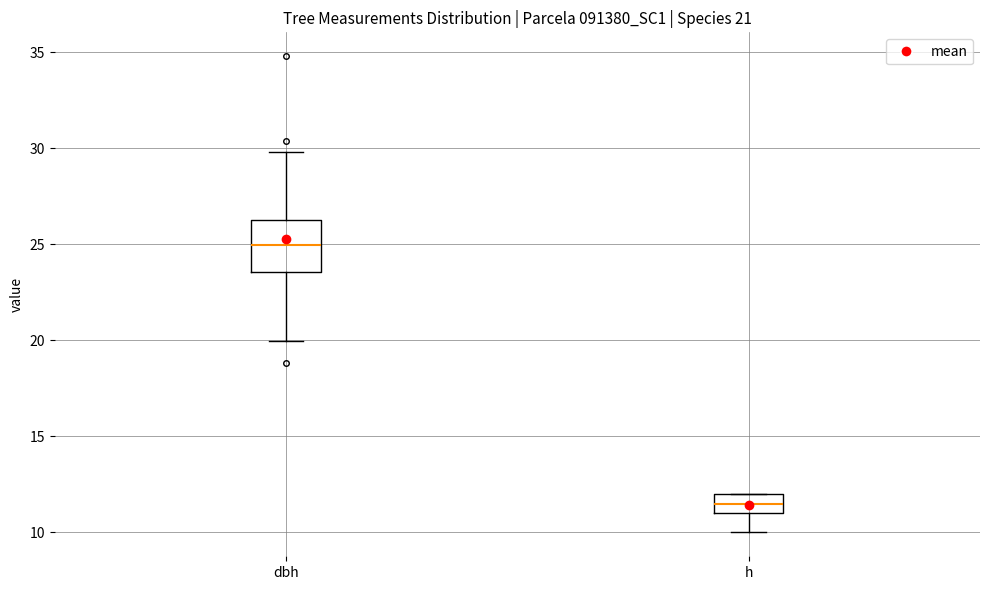

Which box's median line is the highest?

dbh